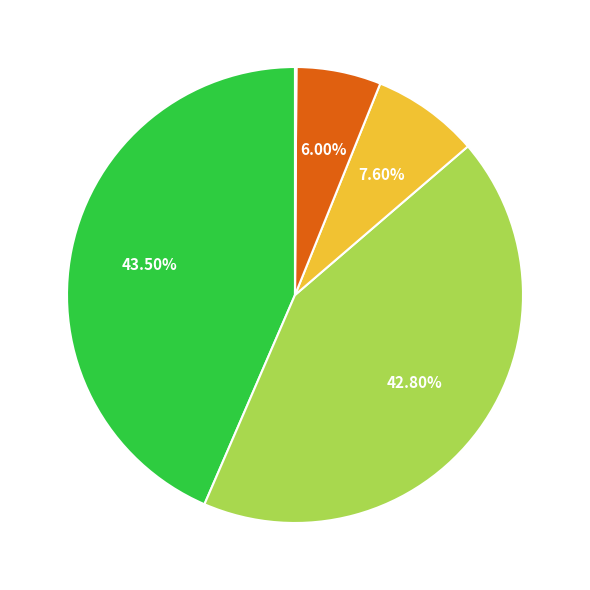

Is there any slice that represents more than half of the pie?

No